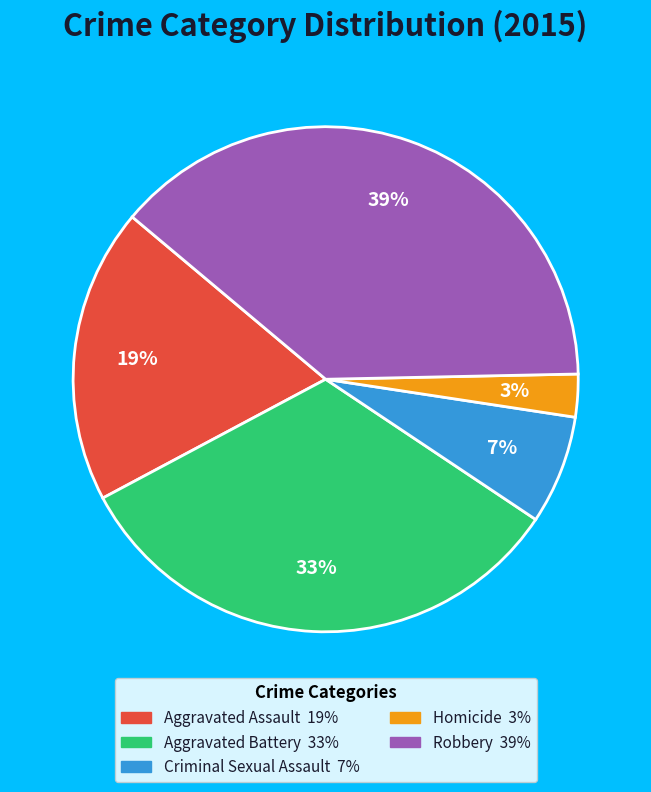

Rank the categories by value from highest to lowest.

Robbery, Aggravated Battery, Aggravated Assault, Criminal Sexual Assault, Homicide